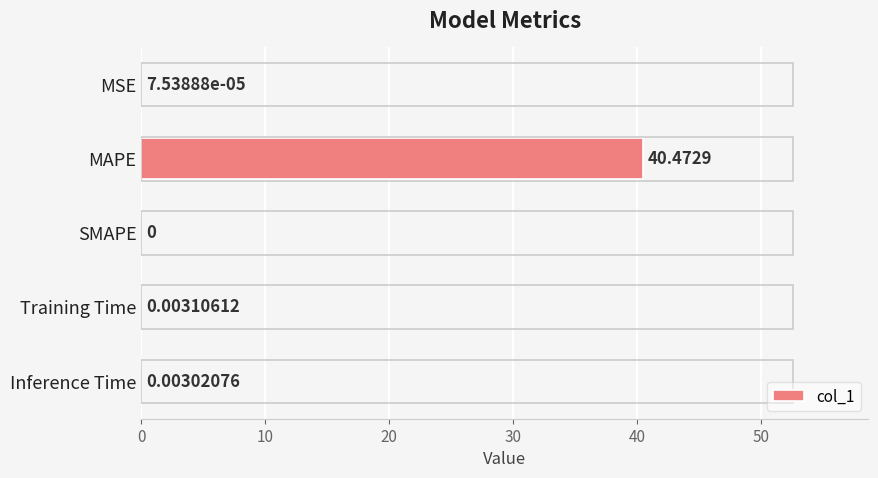

Where is the data nearest to the value 20?

Training Time